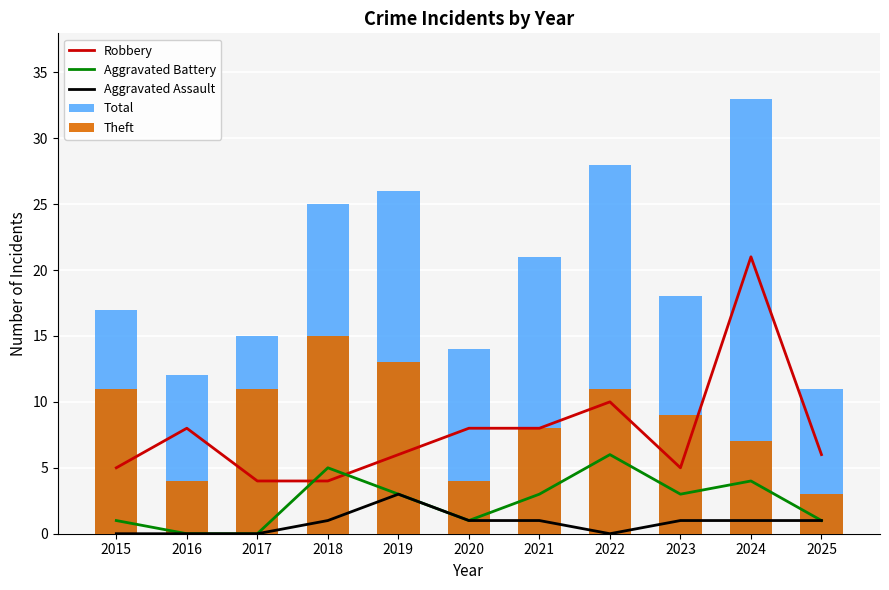

At 2025, list the series in order from smallest to largest.

Aggravated Battery, Aggravated Assault, Theft, Robbery, Total